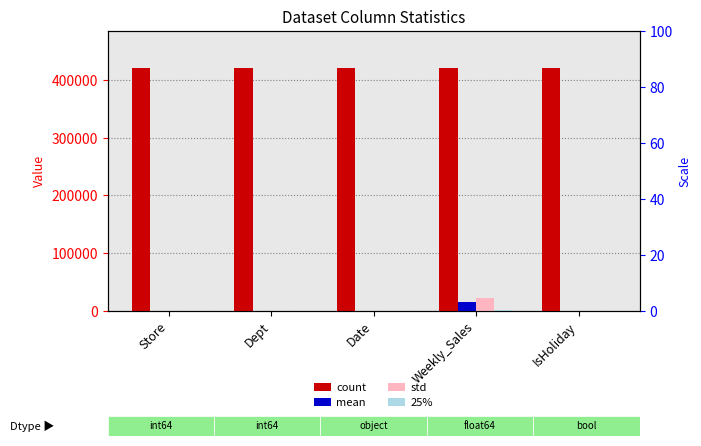

How many groups of bars are there?

5